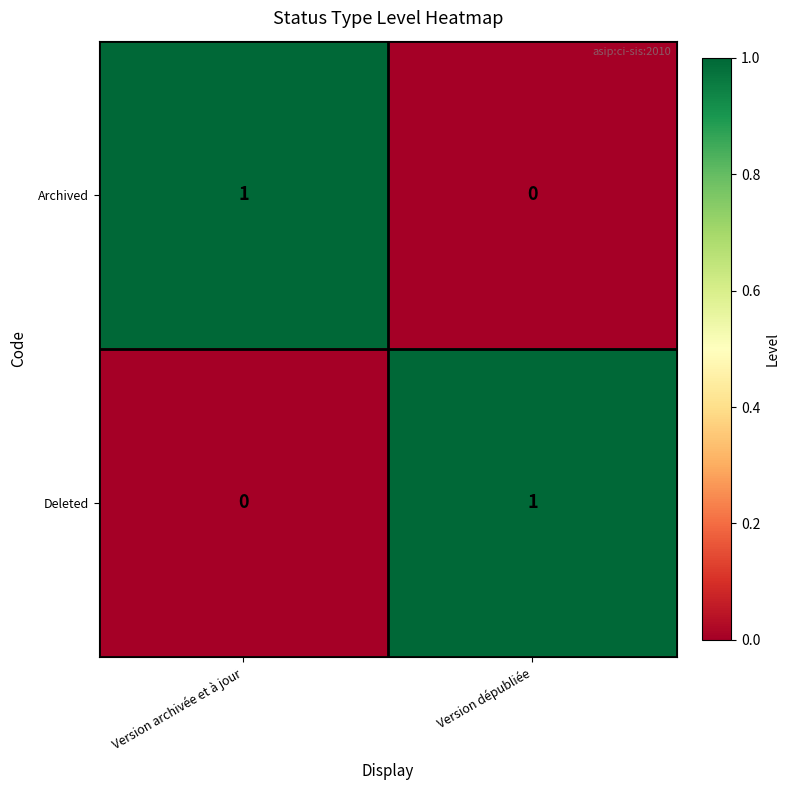

The value of Archived at Version dépubliée is 0. True or false?

True